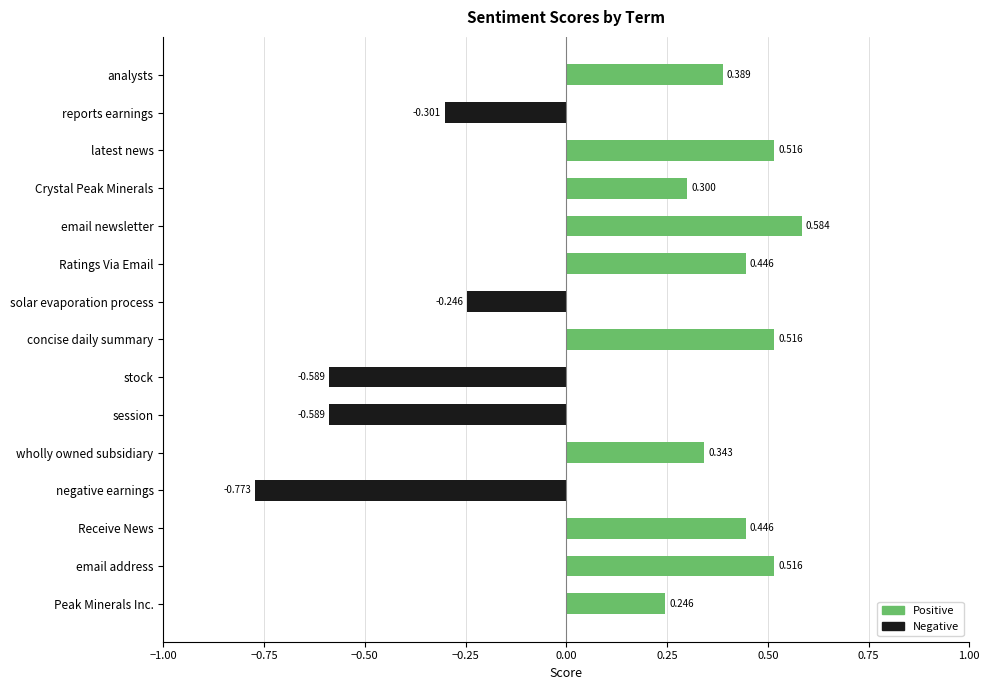

What is the minimum value for negative?

-0.8